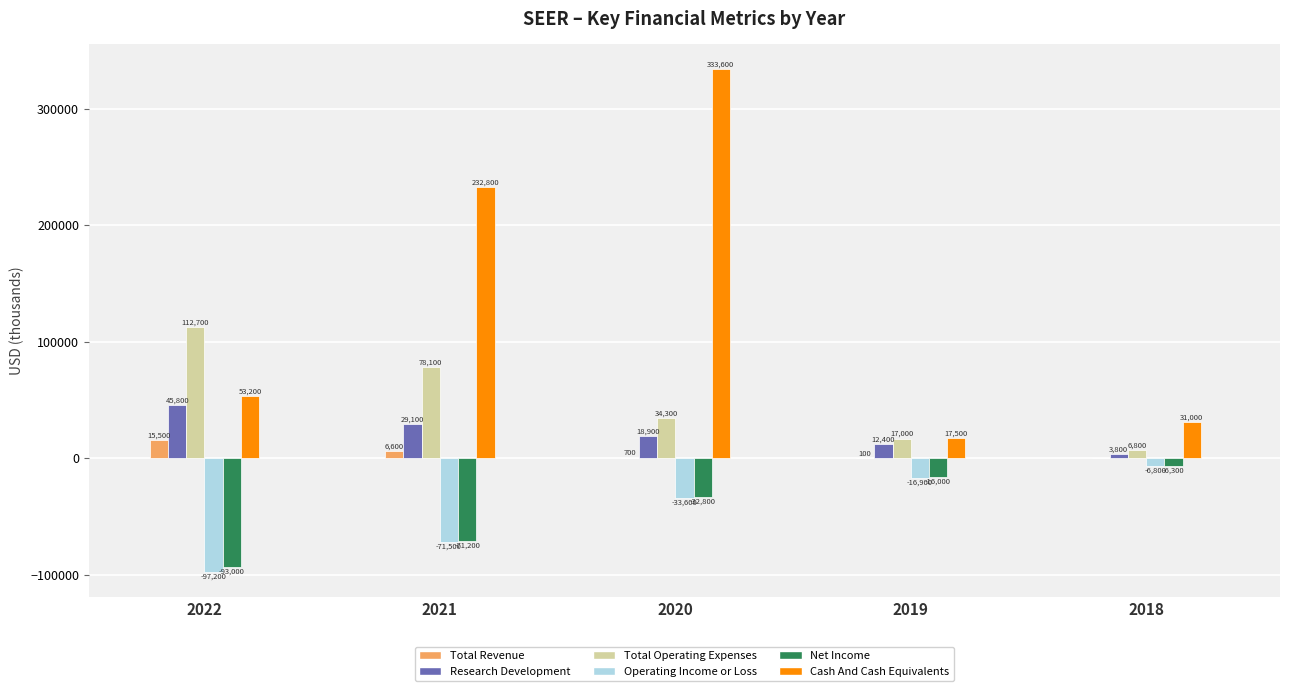

Reading left to right, what are all the values shown in this chart?

Total Revenue: 2022=15500	2021=6600	2020=700	2019=100	2018=0
Research Development: 2022=45800	2021=29100	2020=18900	2019=12400	2018=3800
Total Operating Expenses: 2022=112700	2021=78100	2020=34300	2019=17000	2018=6800
Operating Income or Loss: 2022=-97200	2021=-71500	2020=-33600	2019=-16900	2018=-6800
Net Income: 2022=-93000	2021=-71200	2020=-32800	2019=-16000	2018=-6300
Cash And Cash Equivalents: 2022=53200	2021=232800	2020=333600	2019=17500	2018=31000